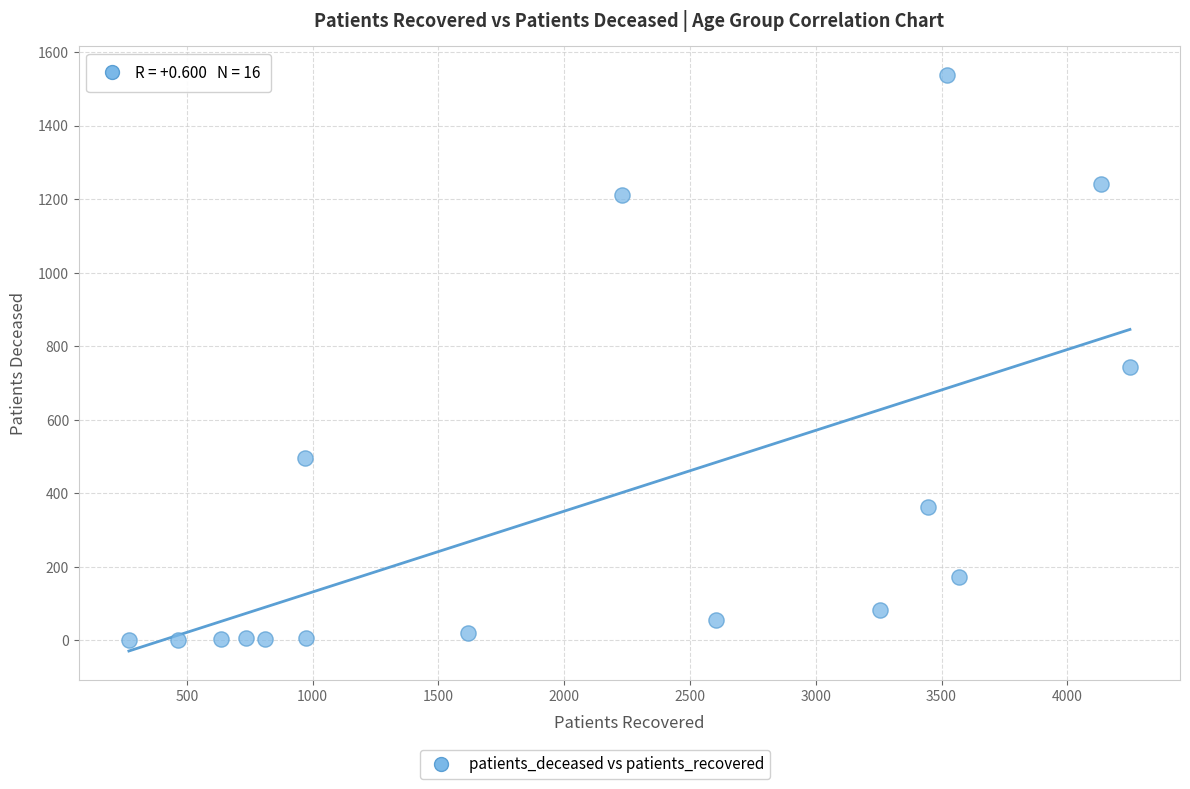

What is the range of X values (max minus min)?

3979